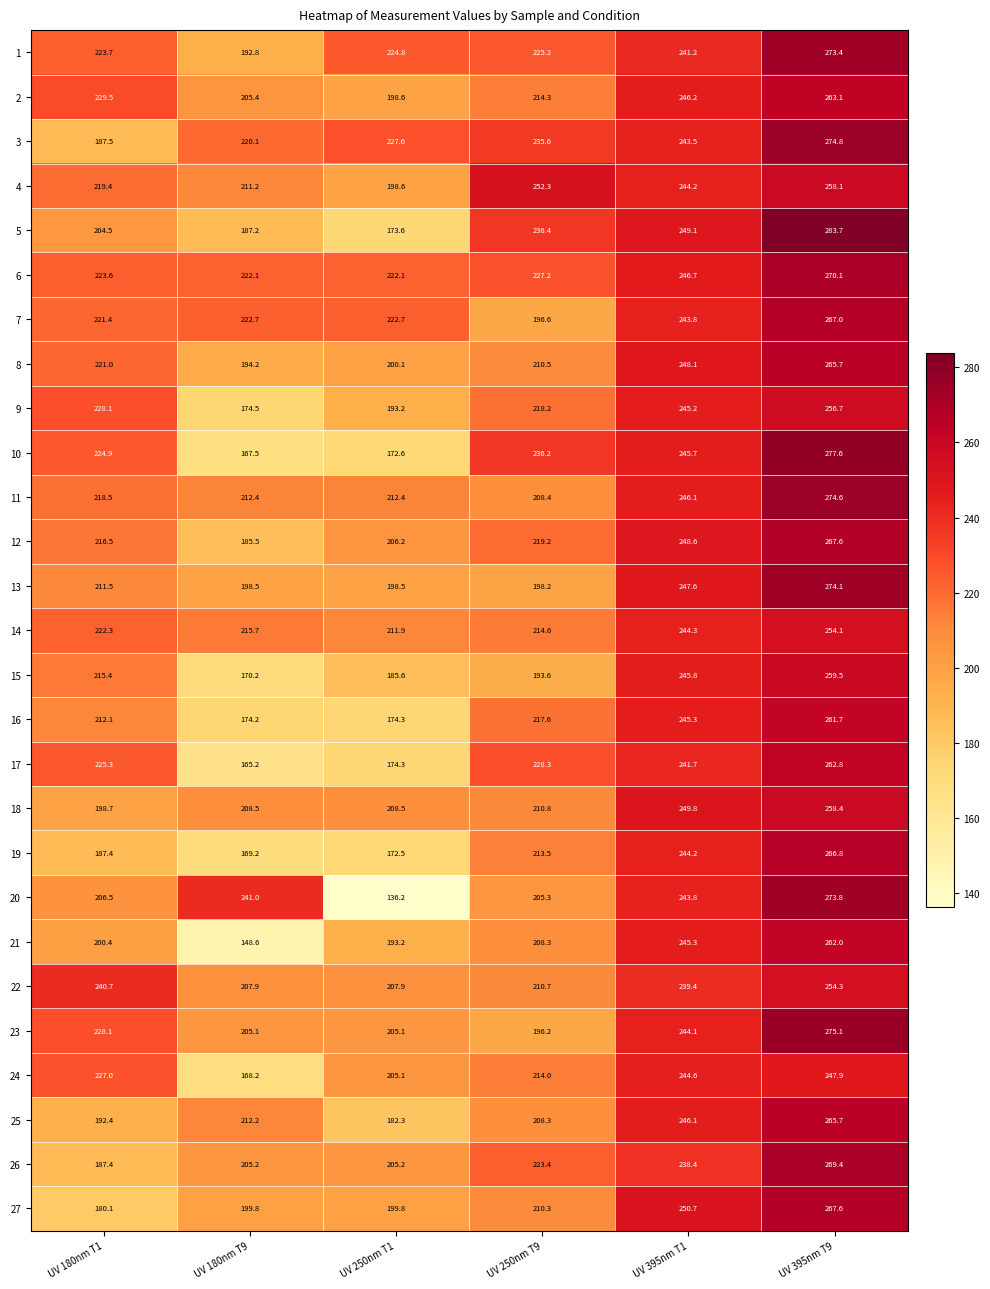

List the labels in order of 1 value, largest first.

UV 395nm T9, UV 395nm T1, UV 250nm T9, UV 250nm T1, UV 180nm T1, UV 180nm T9